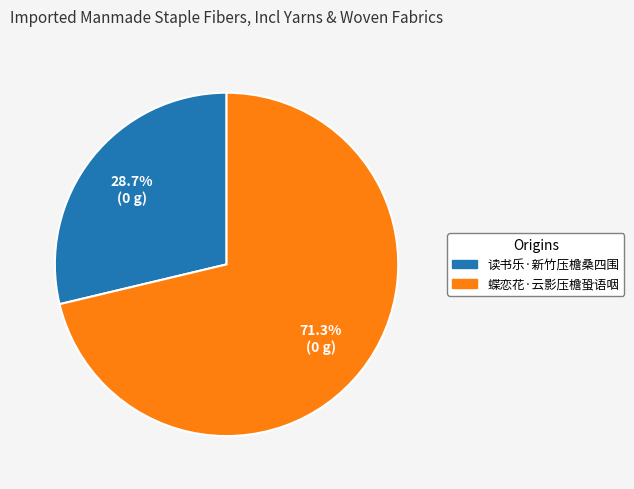

How many slices are in this pie chart?

2